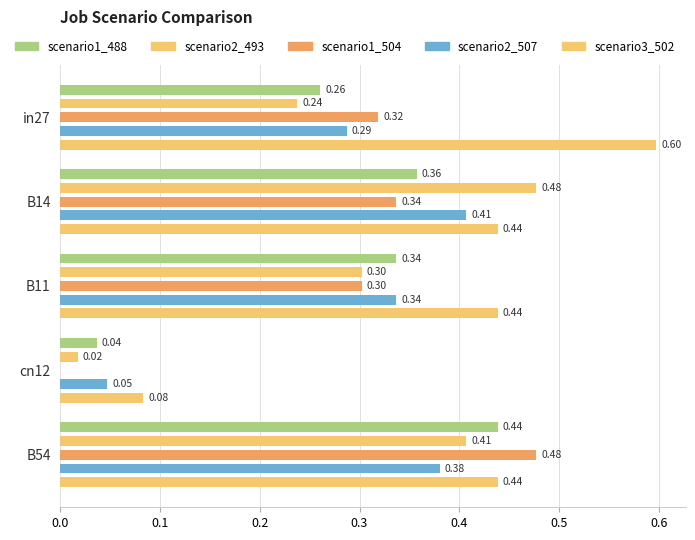

List the series in order of their peak value, lowest first.

scenario2_507, scenario1_488, scenario2_493, scenario1_504, scenario3_502